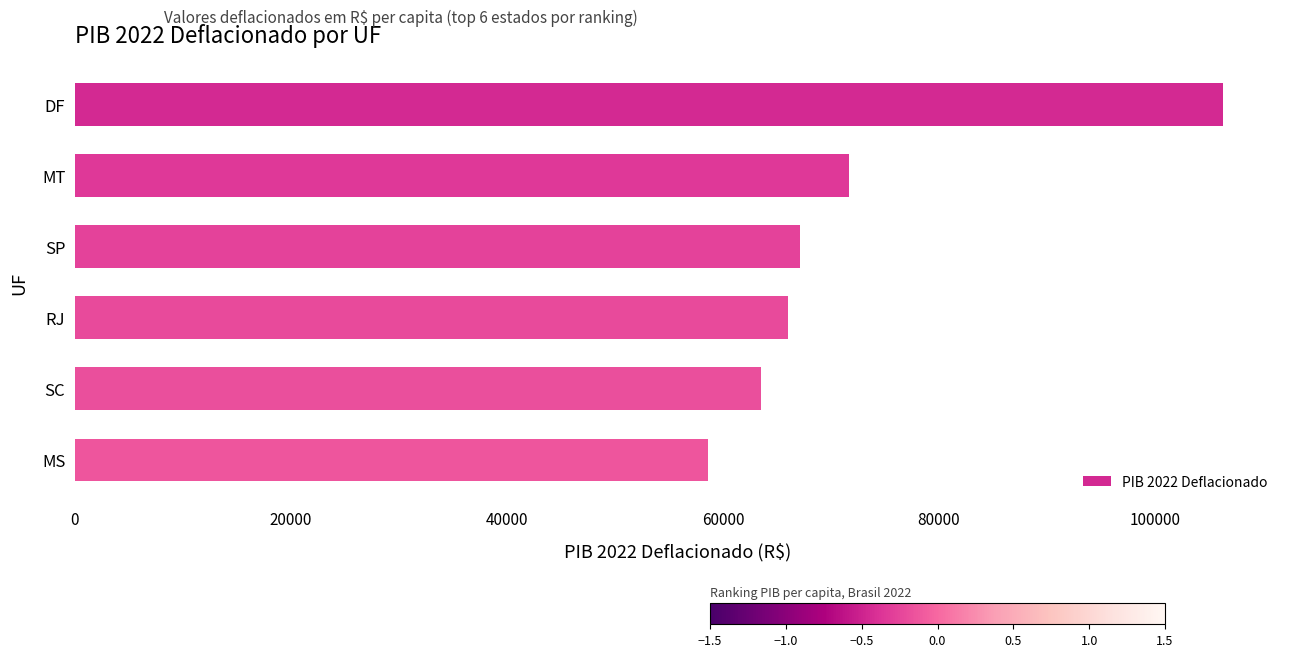

The value at MT is 96336.1. True or false?

False